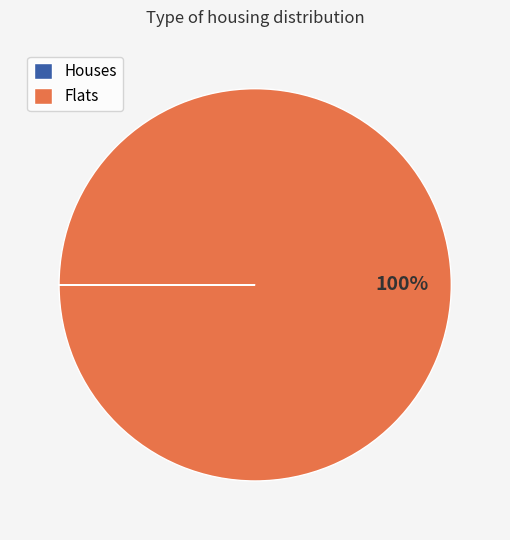

To the nearest percent, what is the difference between the largest and smallest slice percentages?

100%